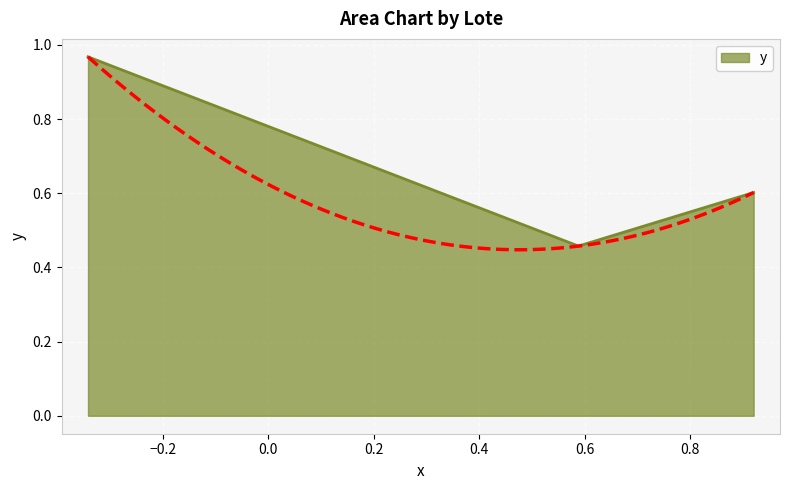

Does the chart display data point markers on the line(s)?

No